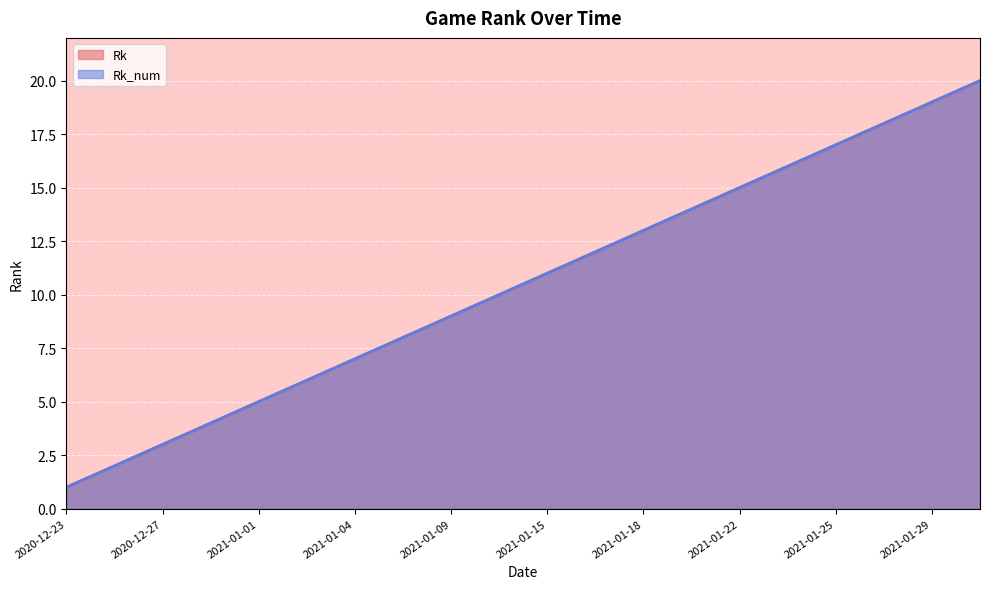

Reading left to right, what are all the values shown in this chart?

Rk: 1	2	3	4	5	6	7	8	9	10	11	12	13	14	15	16	17	18	19	20
Rk_num: 1	2	3	4	5	6	7	8	9	10	11	12	13	14	15	16	17	18	19	20